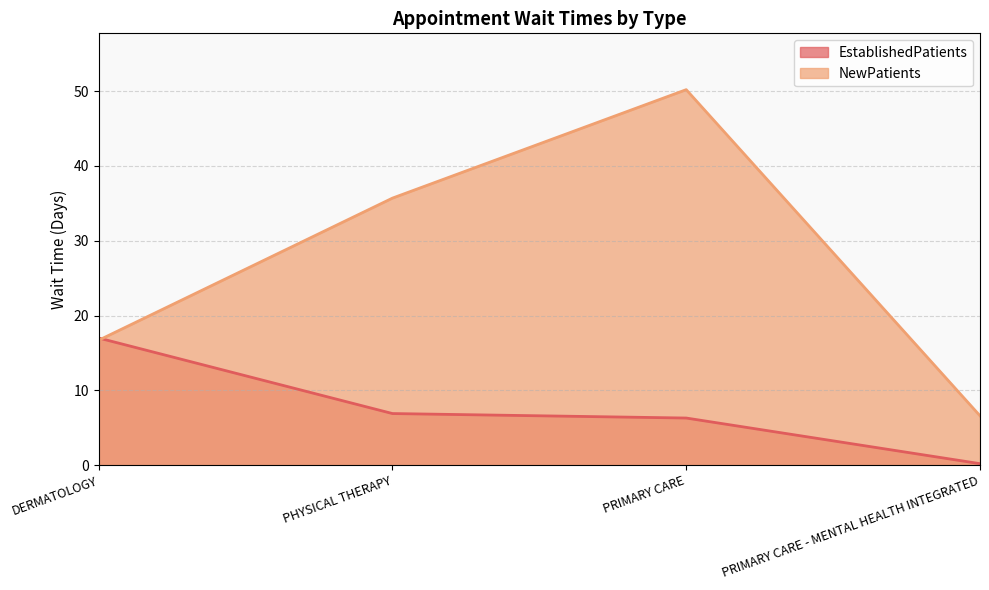

The NewPatients series shows 50.2 at PRIMARY CARE. True or false?

True